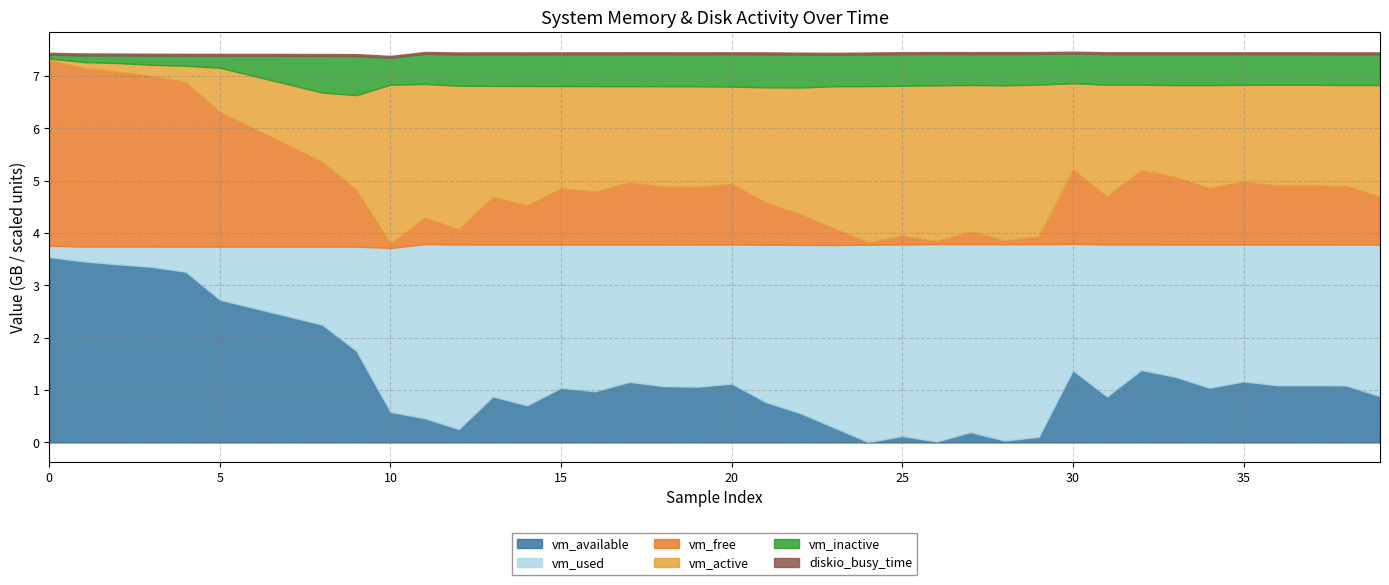

What is the highest value of the vm_available series?

3.5